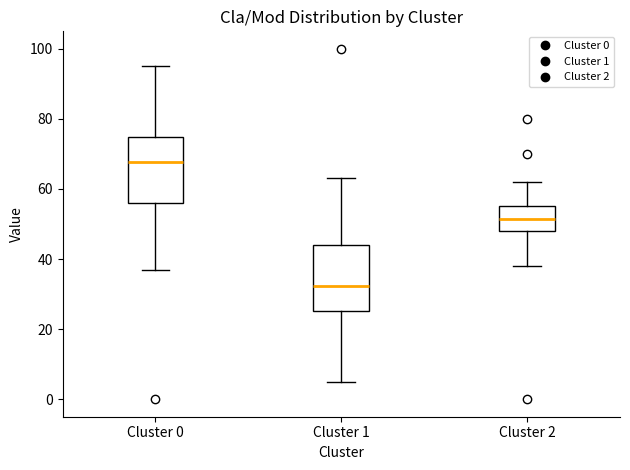

Reading left to right, read every box against the y-axis: the position of its median line, the range the box covers, and the ends of its whiskers. The values are not printed on the chart, so give them approximately, as read against the axis.

Cluster 0: median 68, box 56 to 74, whiskers 36 to 96
Cluster 1: median 32, box 26 to 44, whiskers 6 to 64
Cluster 2: median 52, box 48 to 56, whiskers 38 to 62